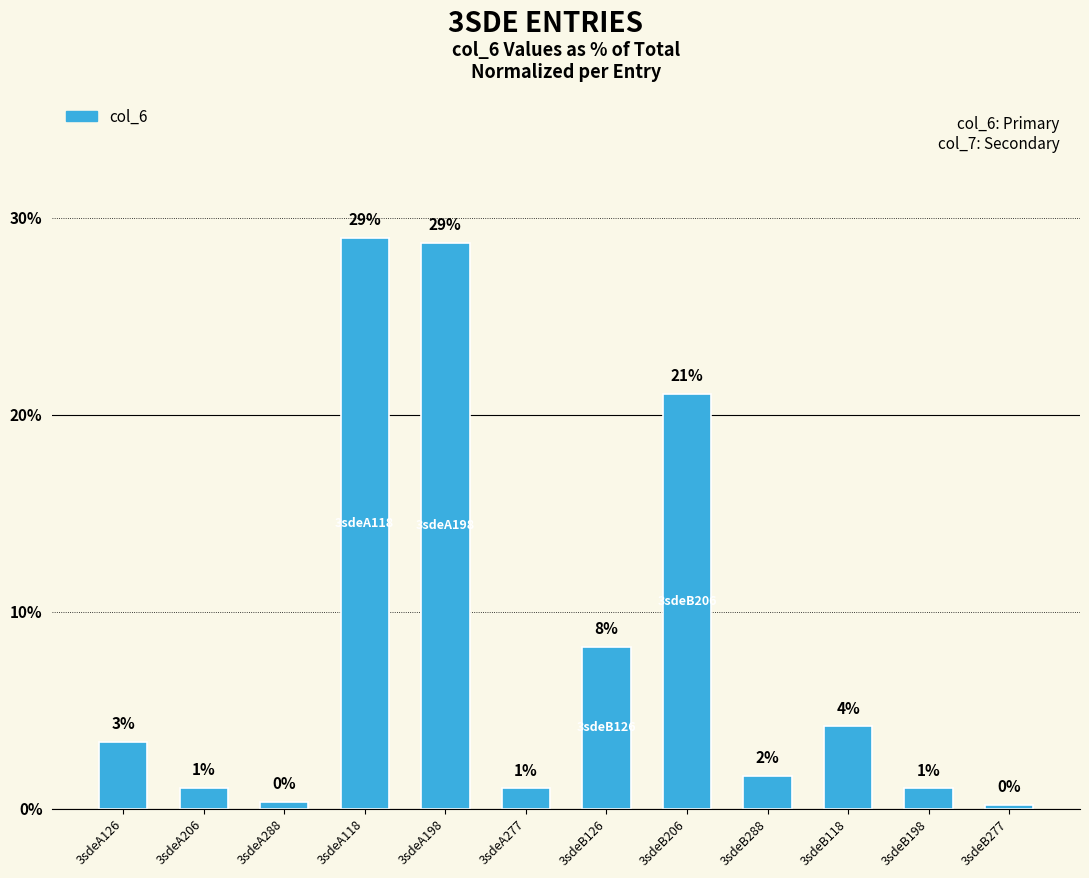

How many data points are less than 3?

6